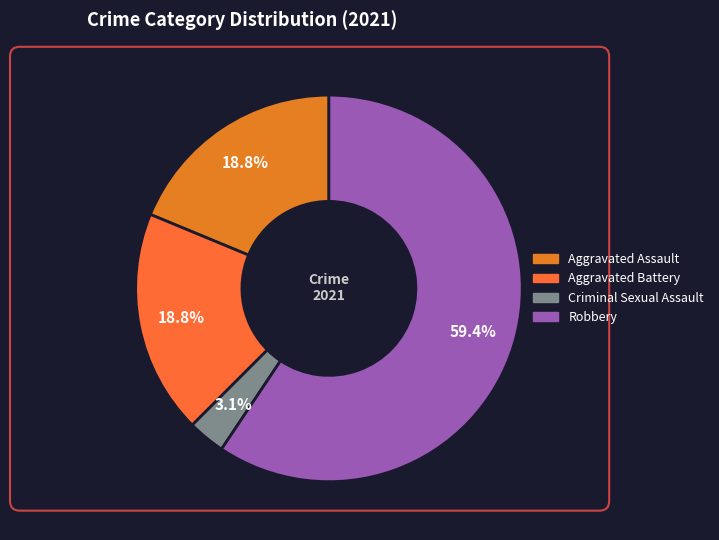

To the nearest percent, what is the average slice percentage?

25%